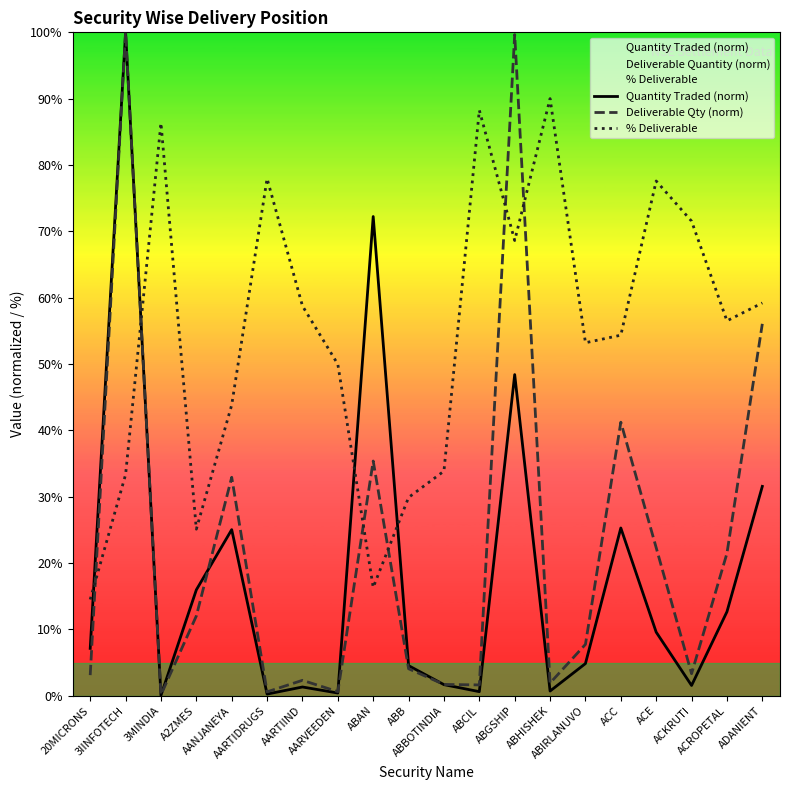

How many interior local valleys does the Quantity Traded (norm) series have?

6